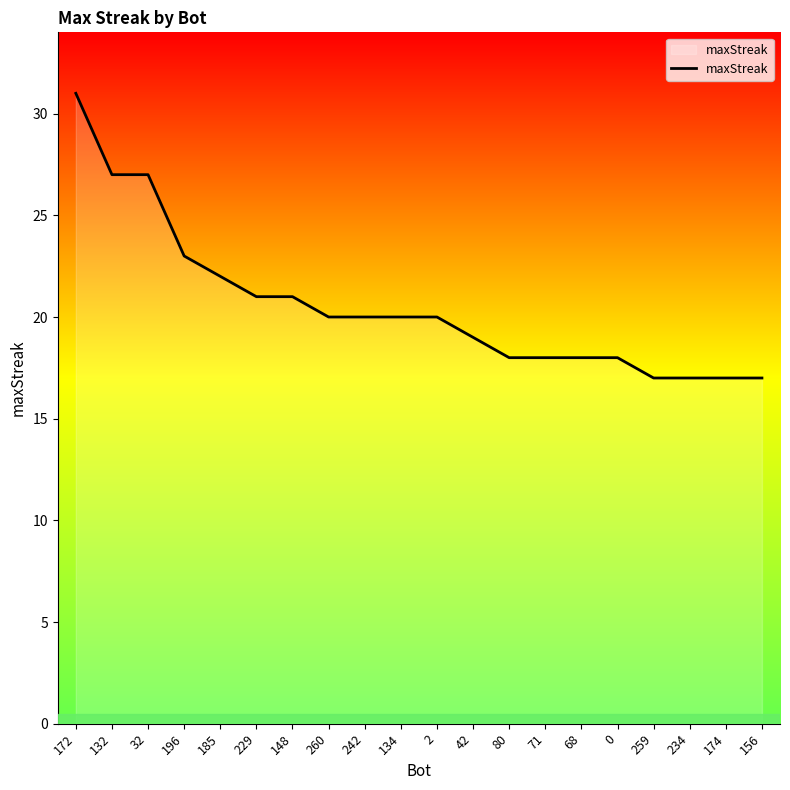

What is the difference between the values at 42 and 0?

1